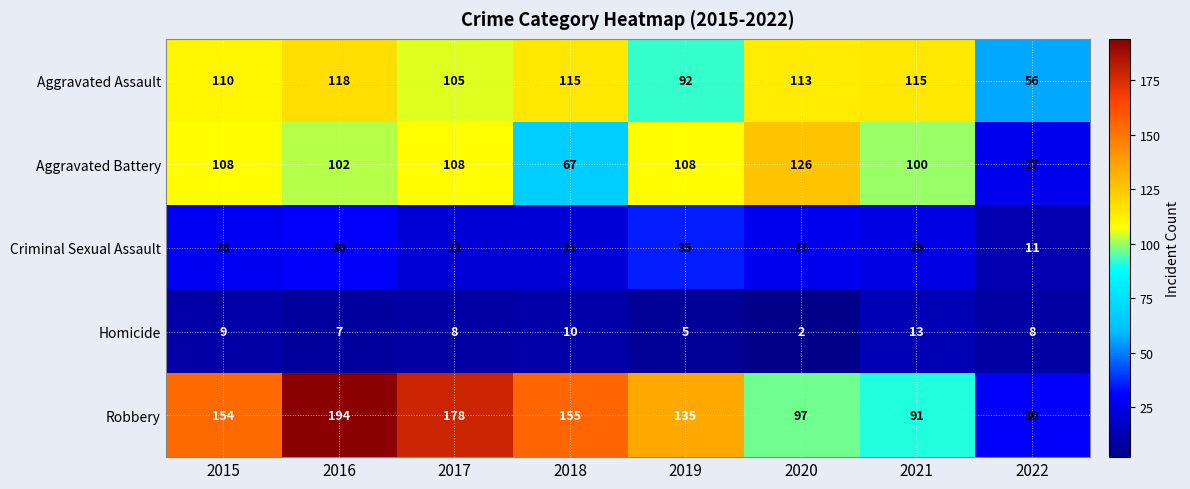

At which label is Homicide closest to 7?

2016